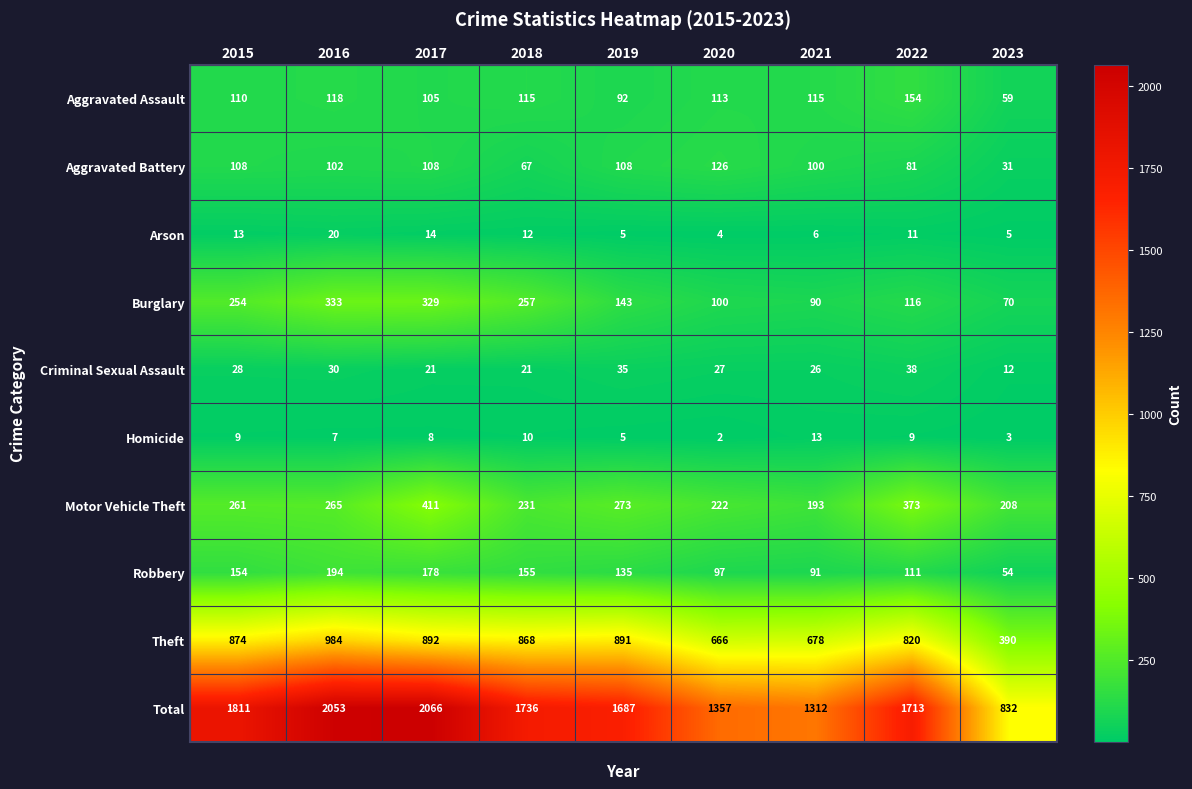

At 2023, list the series in order from smallest to largest.

Homicide, Arson, Criminal Sexual Assault, Aggravated Battery, Robbery, Aggravated Assault, Burglary, Motor Vehicle Theft, Theft, Total